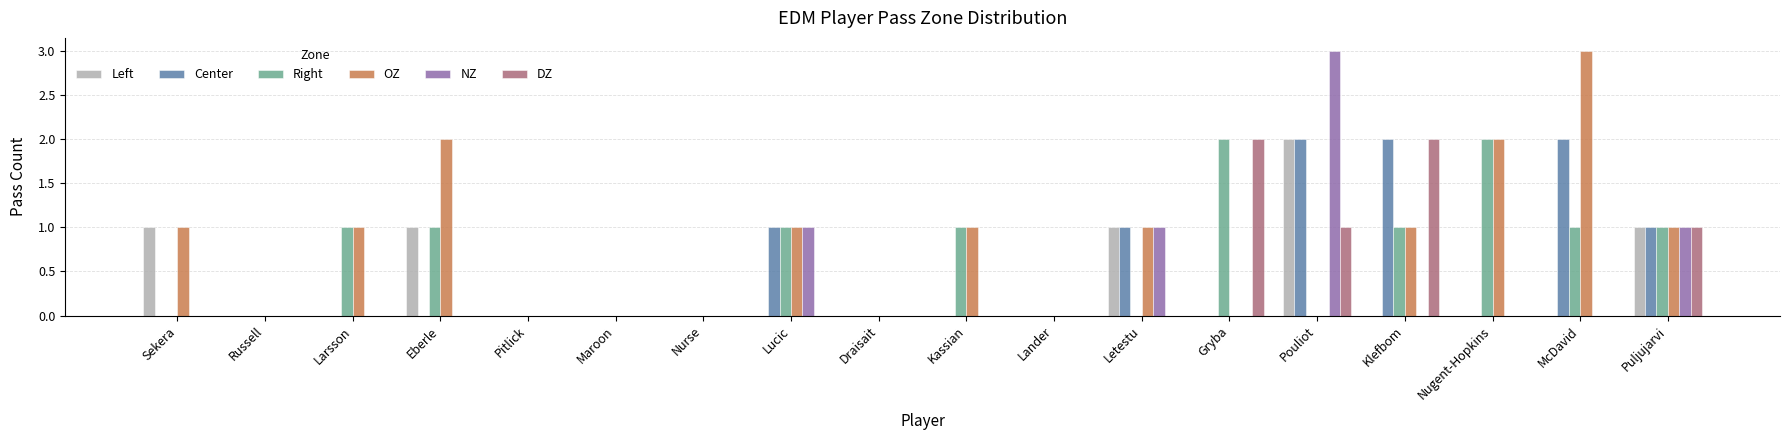

Are the bars horizontal?

No